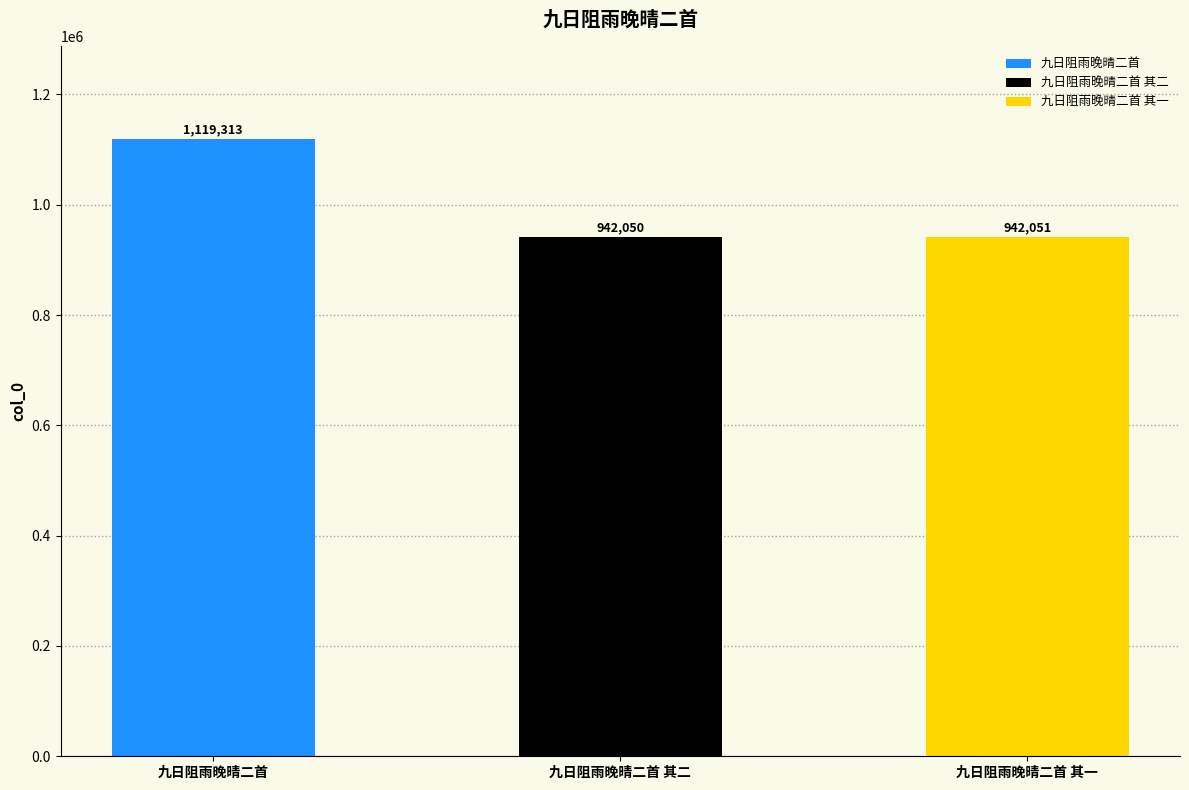

List the labels in order of value, largest first.

九日阻雨晚晴二首, 九日阻雨晚晴二首 其一, 九日阻雨晚晴二首 其二